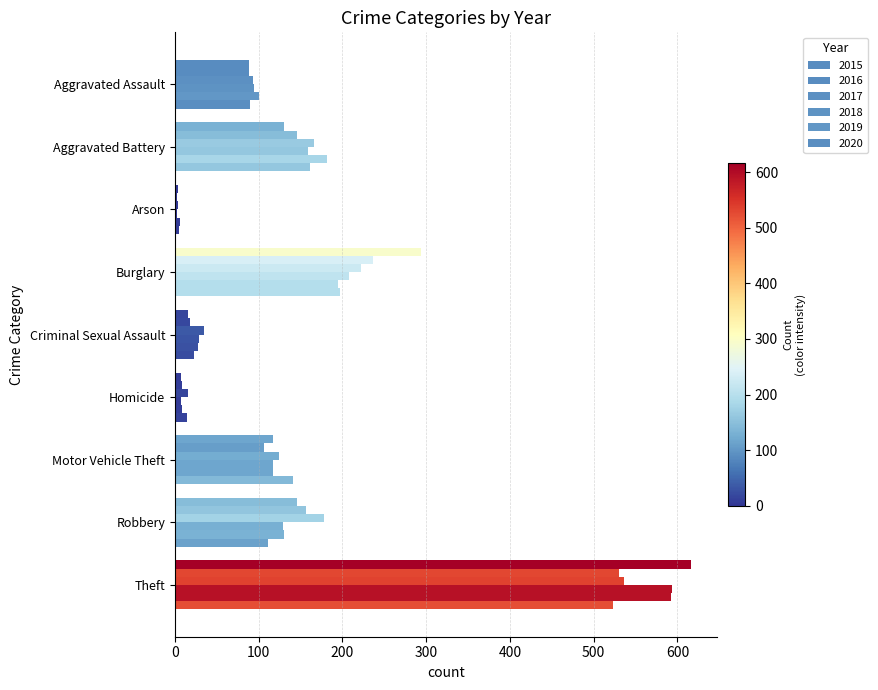

What is the difference between the 2020 values at Robbery and Motor Vehicle Theft?

30